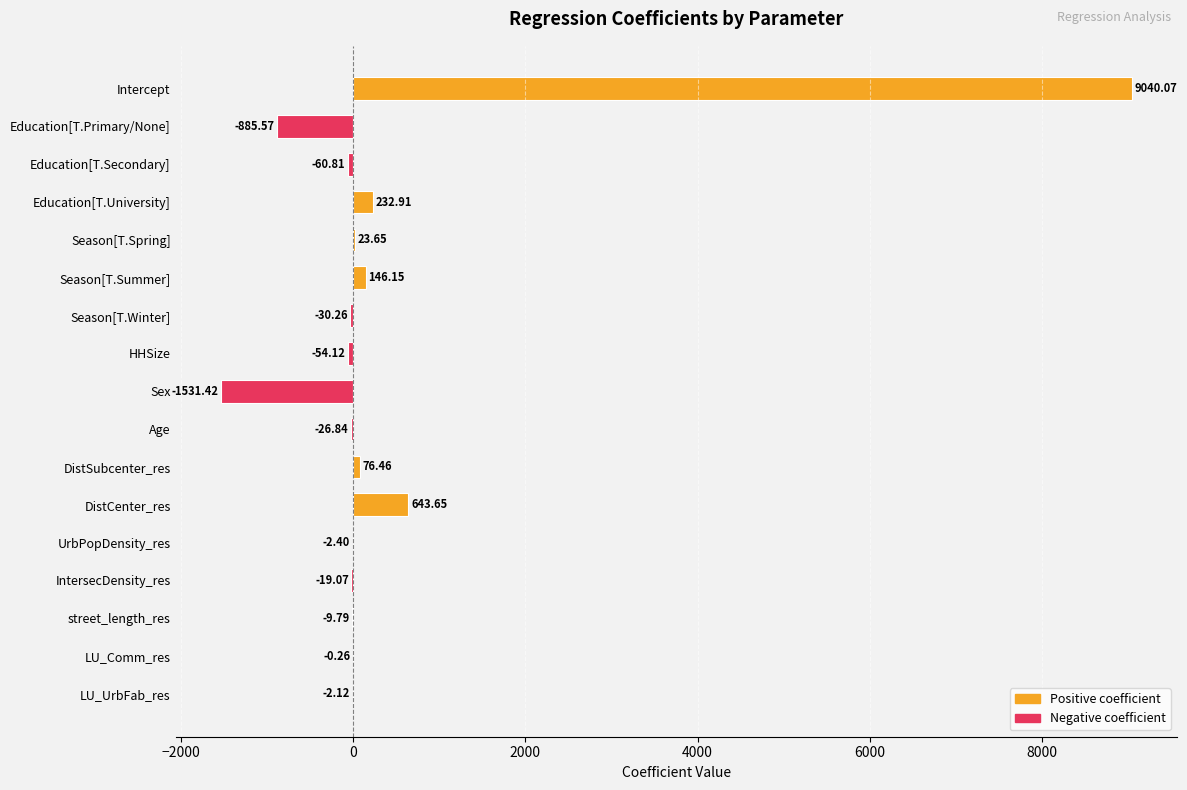

At which category does the chart reach its peak across all series?

Intercept